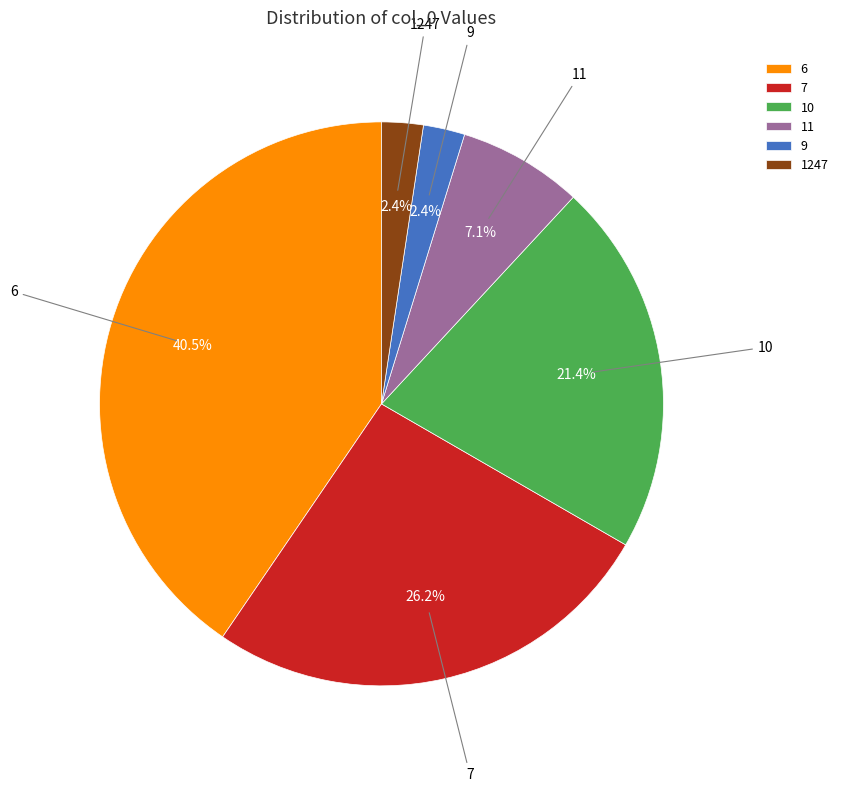

Does any single category account for the majority?

No